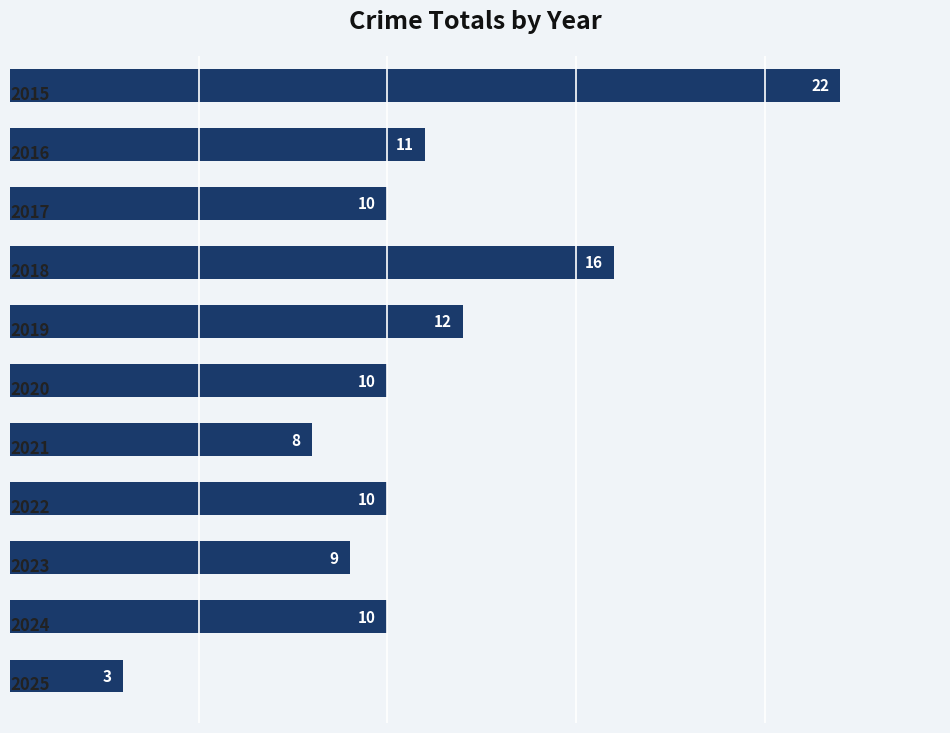

What is the value of the 3rd bar from the top?

10